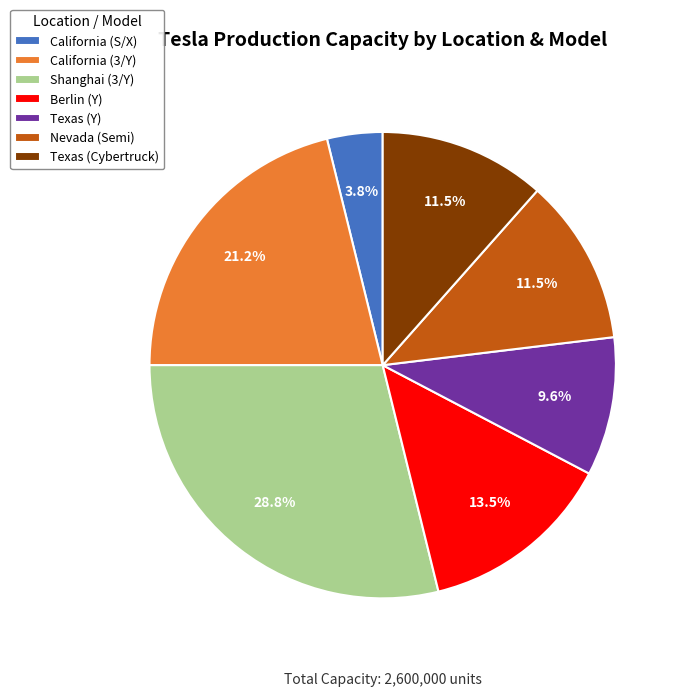

Is there any slice that represents more than half of the pie?

No